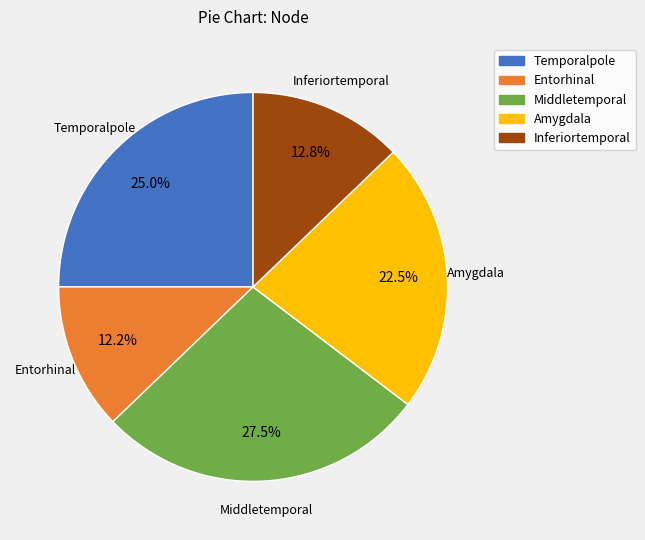

How many segments does this pie chart have?

5